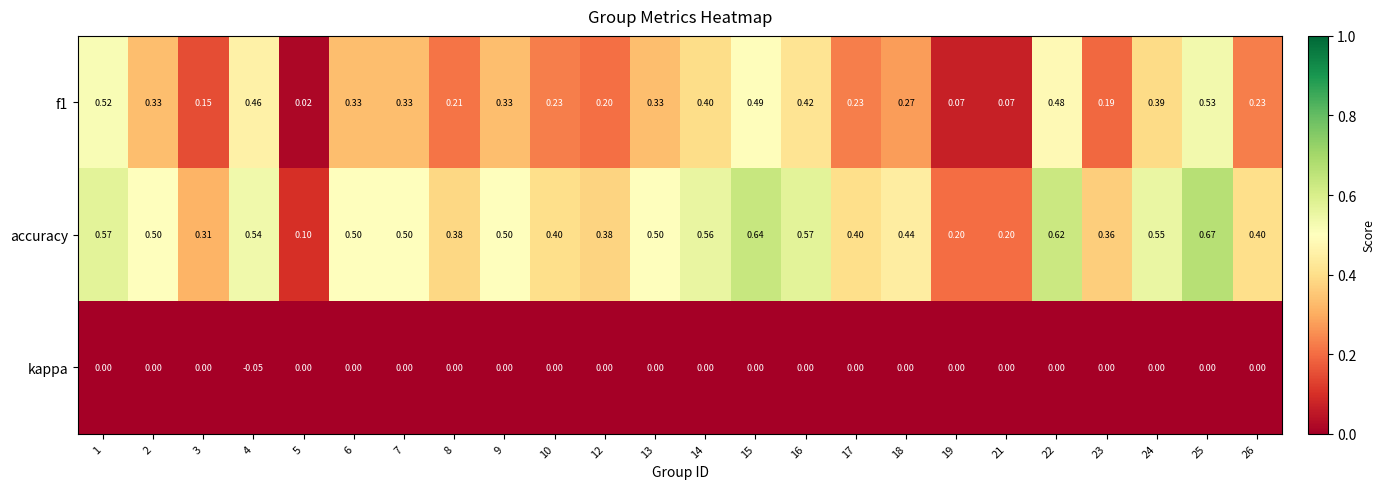

What is the difference between the highest and lowest values at 21?

0.2